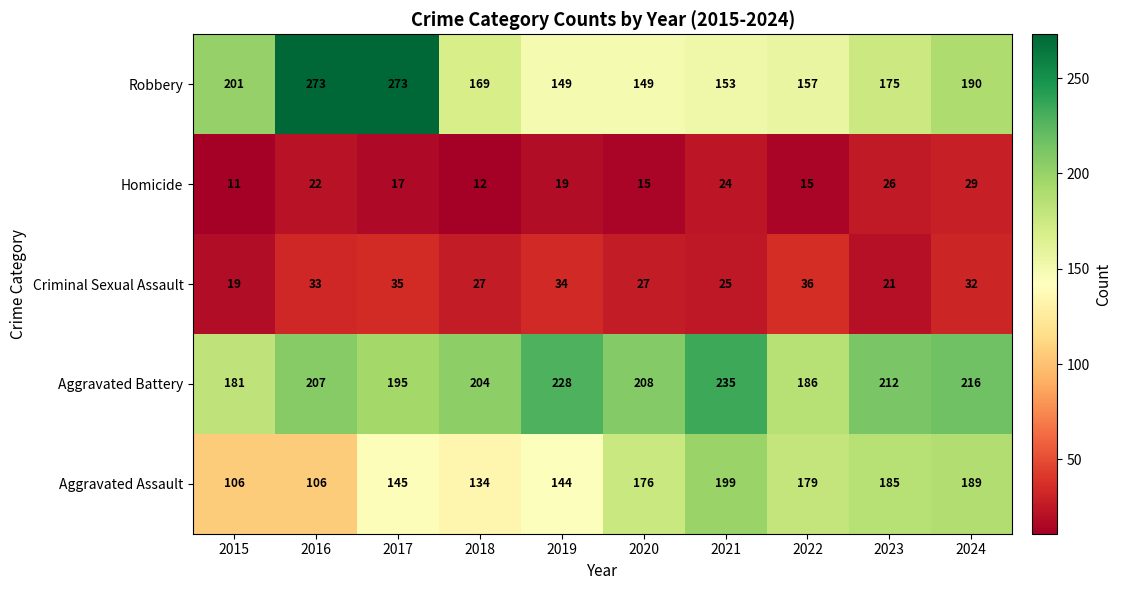

Which category has the lowest value across all series?

2015